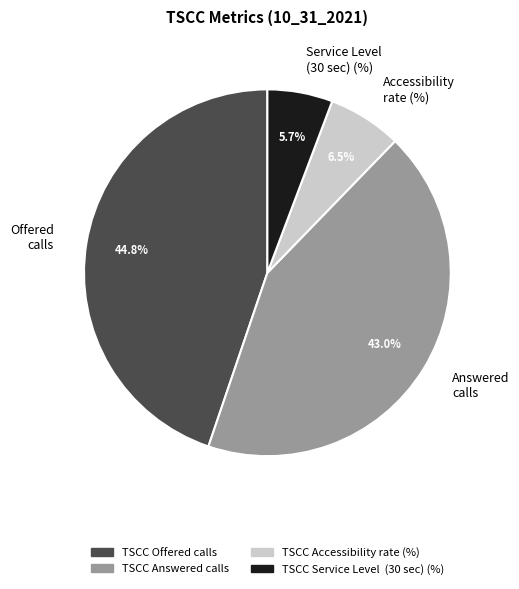

Is there any slice that represents more than half of the pie?

No